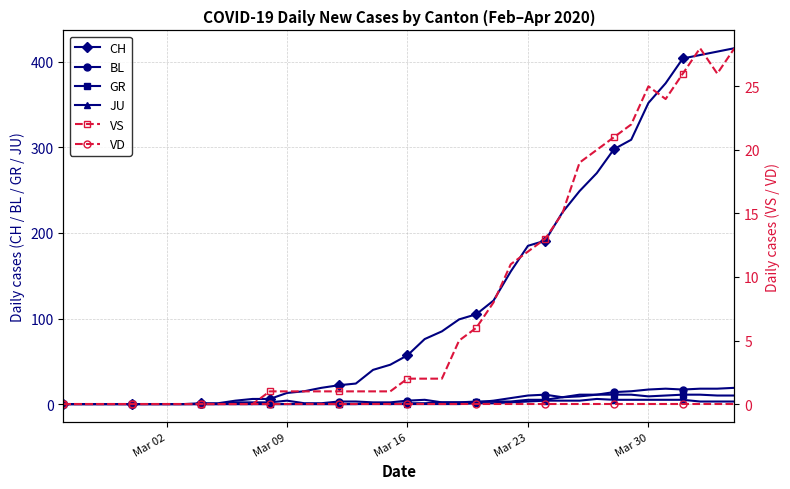

What is the highest value of the CH series?

416